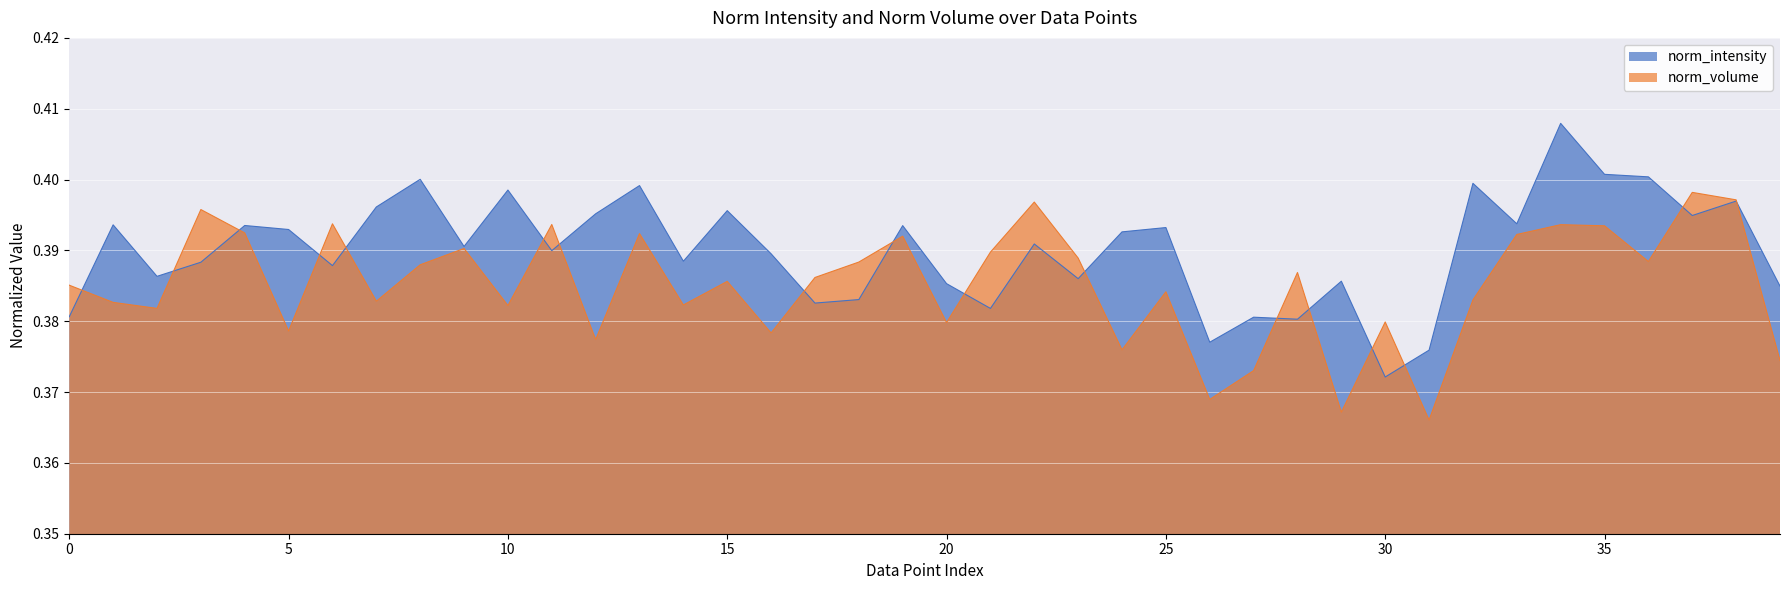

Reading right to left, extract all data points from this chart.

norm_intensity: 0.4	0.4	0.4	0.4	0.4	0.4	0.4	0.4	0.4	0.4	0.4	0.4	0.4	0.4	0.4	0.4	0.4	0.4	0.4	0.4	0.4	0.4	0.4	0.4	0.4	0.4	0.4	0.4	0.4	0.4	0.4	0.4	0.4	0.4	0.4	0.4	0.4	0.4	0.4	0.4
norm_volume: 0.4	0.4	0.4	0.4	0.4	0.4	0.4	0.4	0.4	0.4	0.4	0.4	0.4	0.4	0.4	0.4	0.4	0.4	0.4	0.4	0.4	0.4	0.4	0.4	0.4	0.4	0.4	0.4	0.4	0.4	0.4	0.4	0.4	0.4	0.4	0.4	0.4	0.4	0.4	0.4